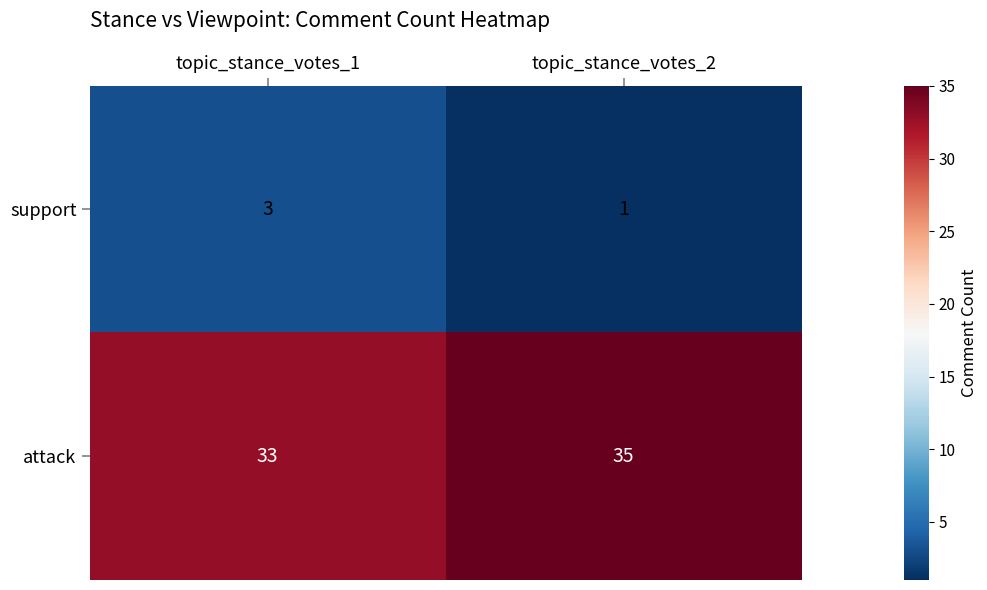

The value of support at topic_stance_votes_1 is 2. True or false?

False